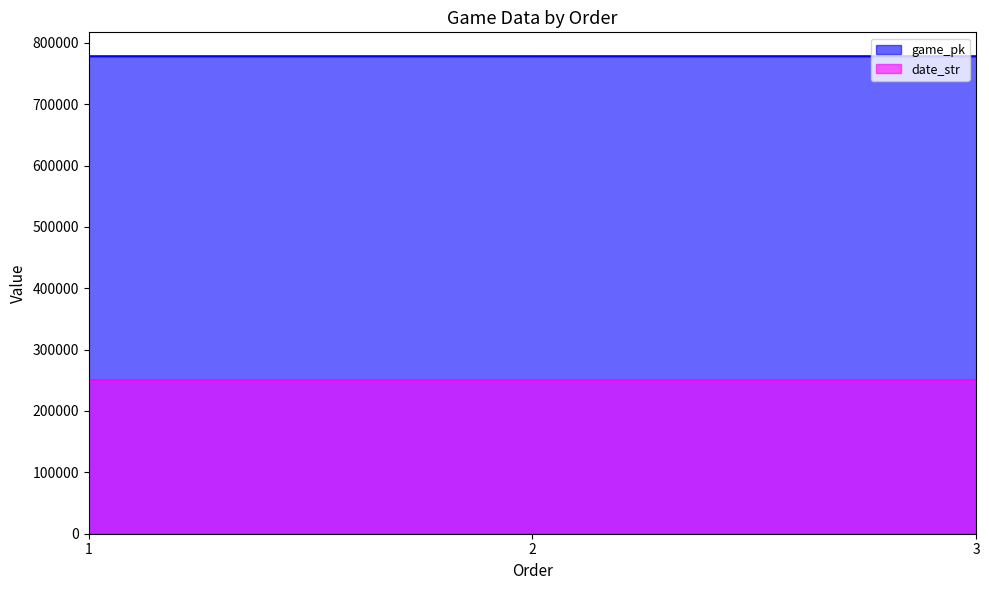

What is the value of the game_pk point at the 3rd from the left?

778199